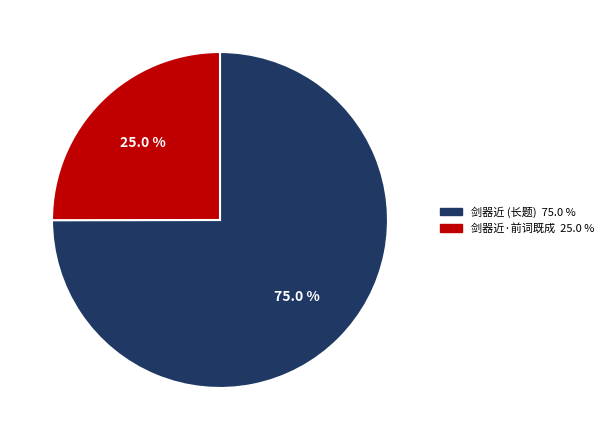

How many segments does this pie chart have?

2